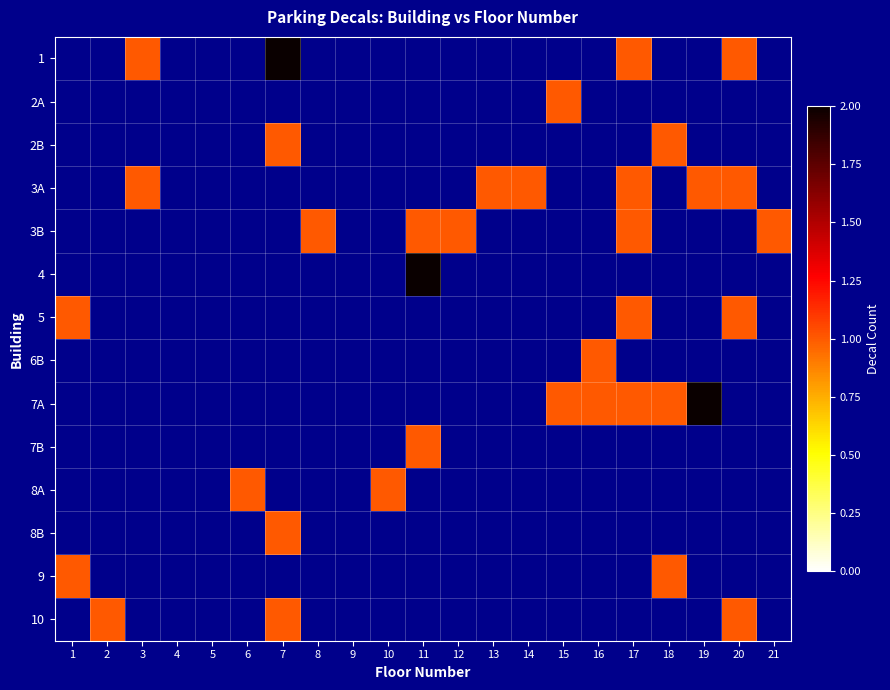

At 17, list the series in order from smallest to largest.

1, 2A, 2B, 3A, 3B, 4, 5, 6B, 7A, 7B, 8A, 8B, 9, 10